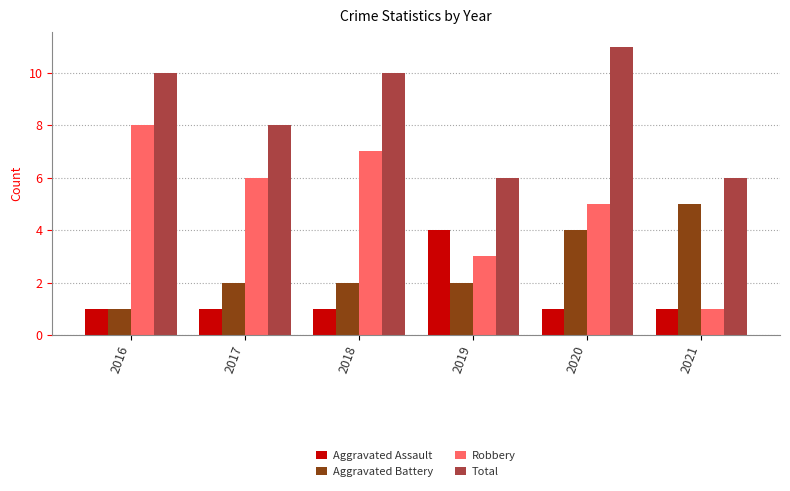

What is the sum of all Aggravated Assault values?

9